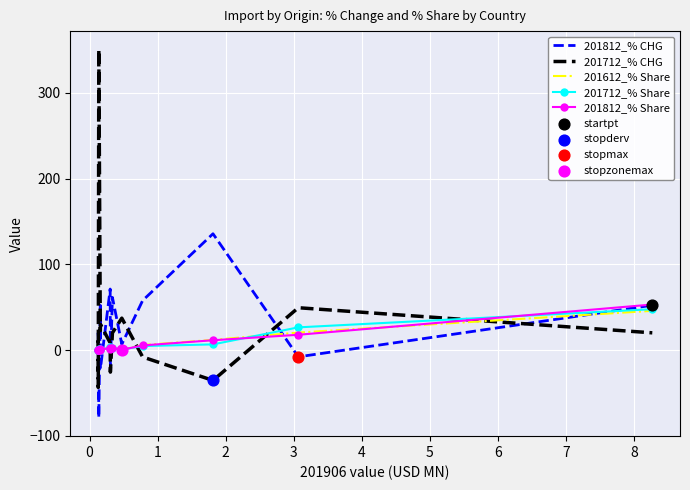

Which series has the largest total across all categories?

201712_% CHG